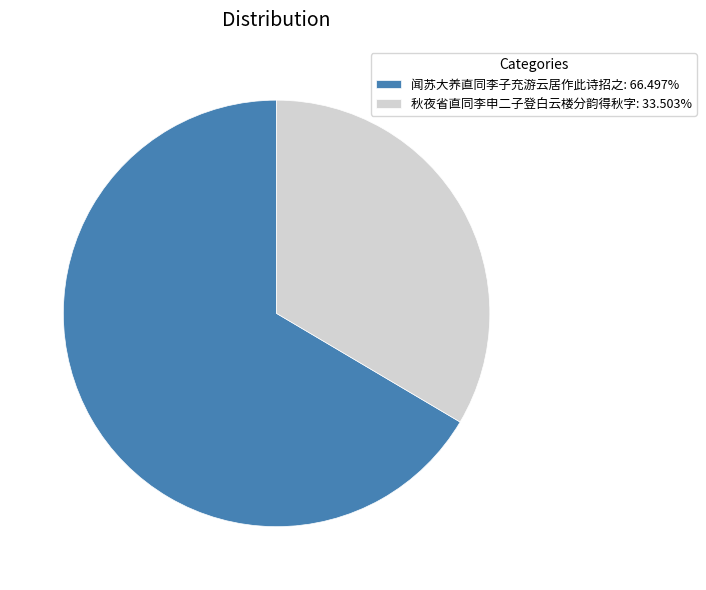

Approximately how many times larger is the value at 秋夜省直同李申二子登白云楼分韵得秋字 compared to 闻苏大养直同李子充游云居作此诗招之?

0.5